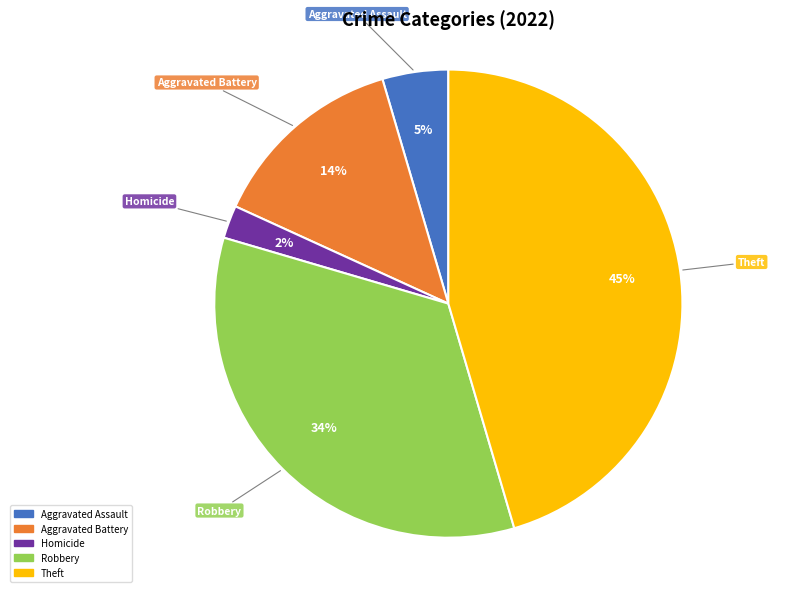

Does any single category account for the majority?

No